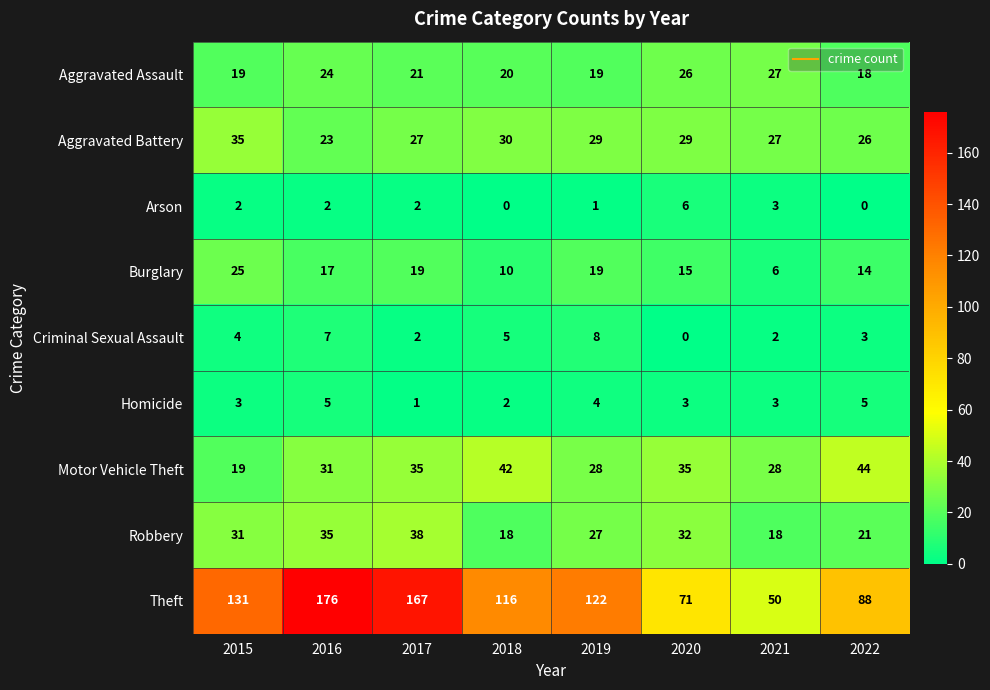

Which series changed the most between 2020 and 2022?

Theft